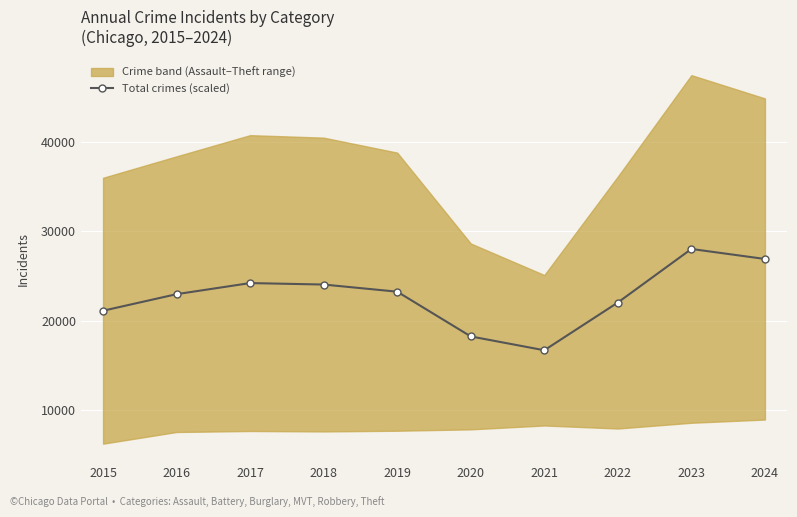

Which label corresponds to the largest value in the chart?

2023